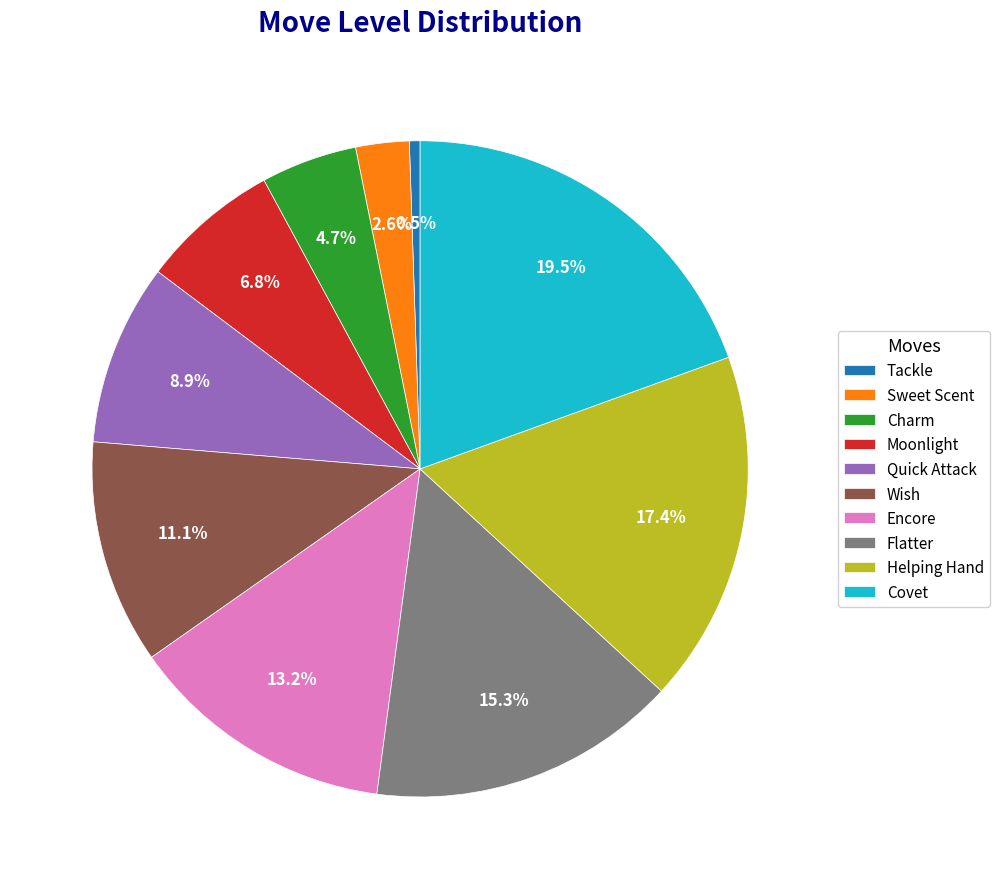

Is it true that Helping Hand is 17% of the pie?

True